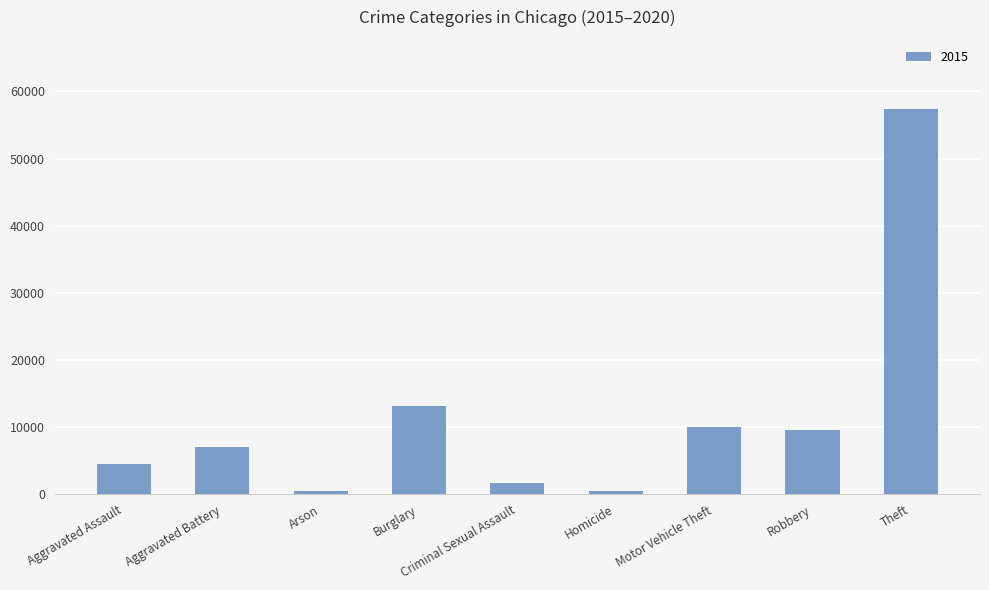

Read the value at Burglary.

13184